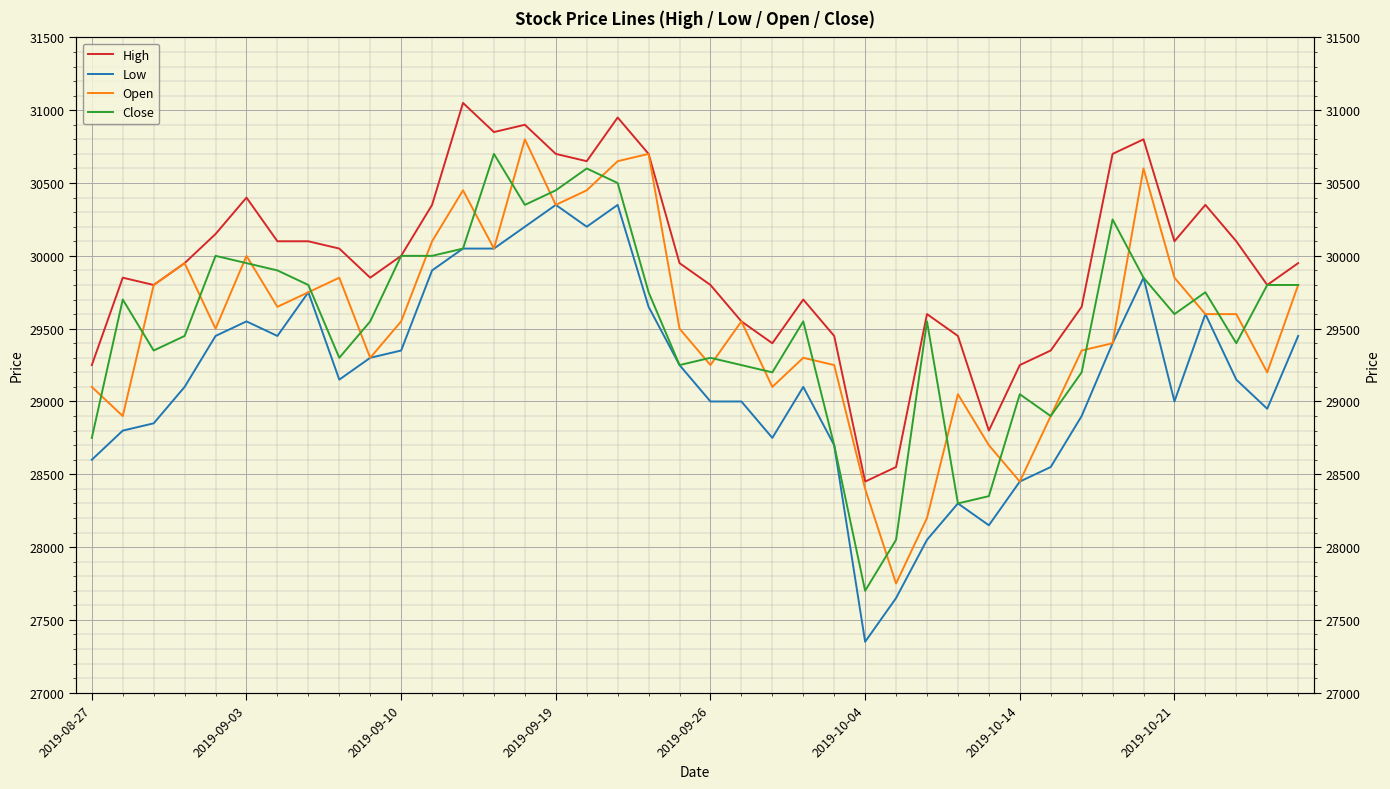

The High series shows 39891 at 28. True or false?

False